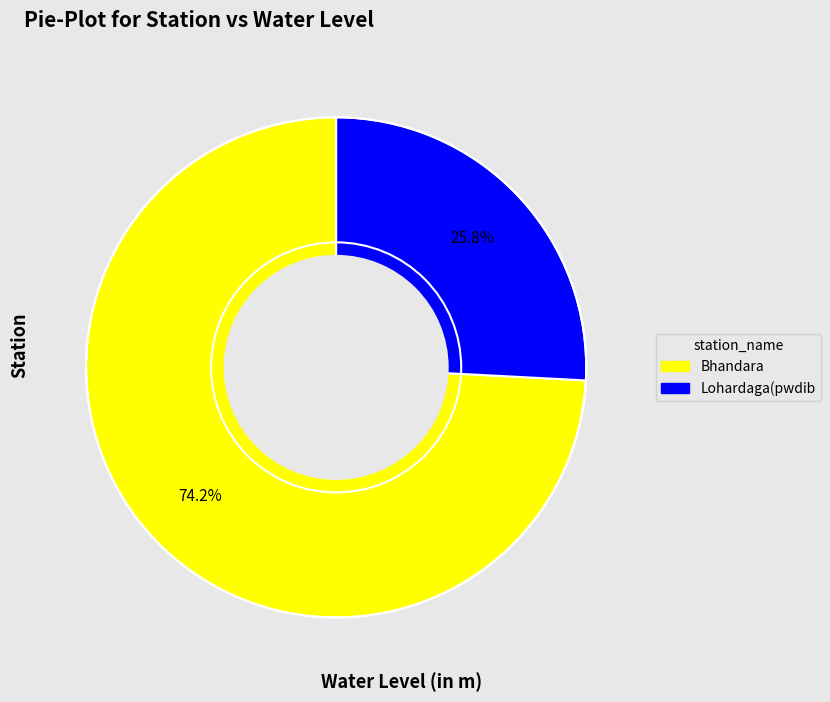

Which slice is the largest?

Bhandara